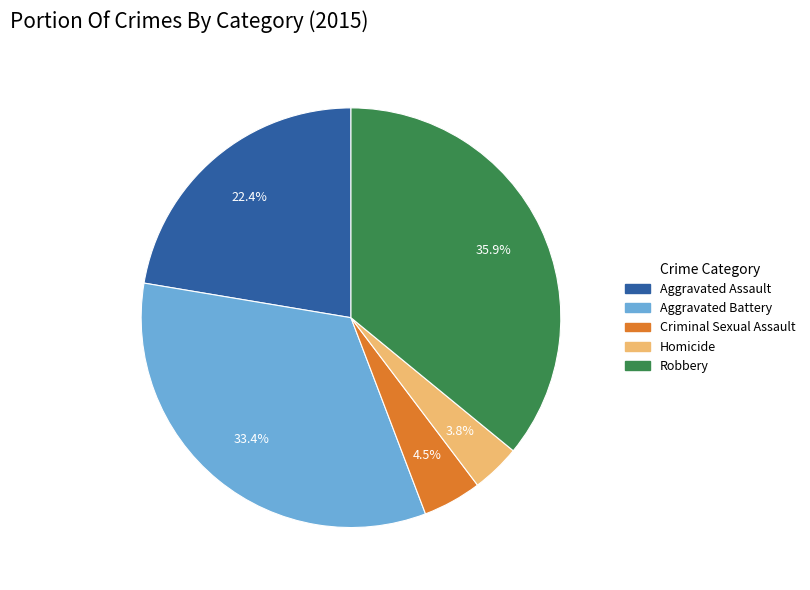

Do Aggravated Battery and Aggravated Assault together represent more than half of the pie?

Yes